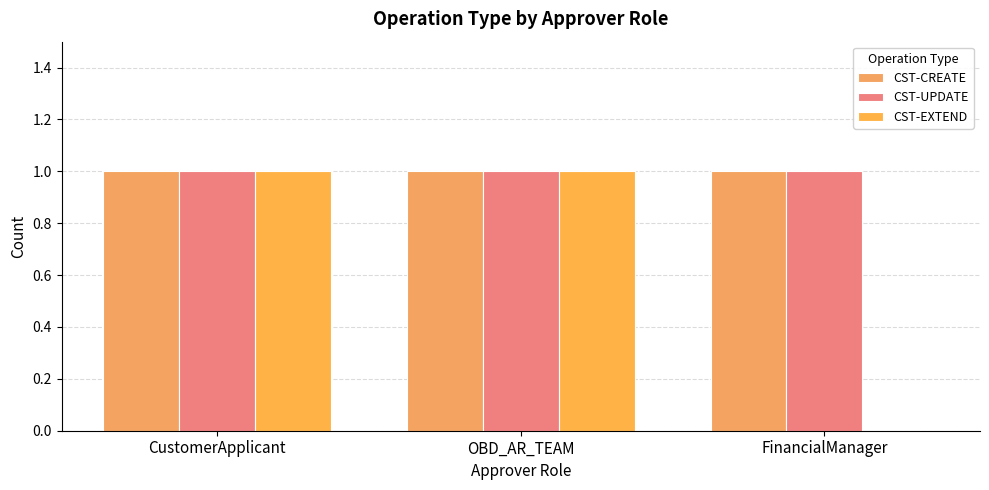

How many series are shown in this chart?

3